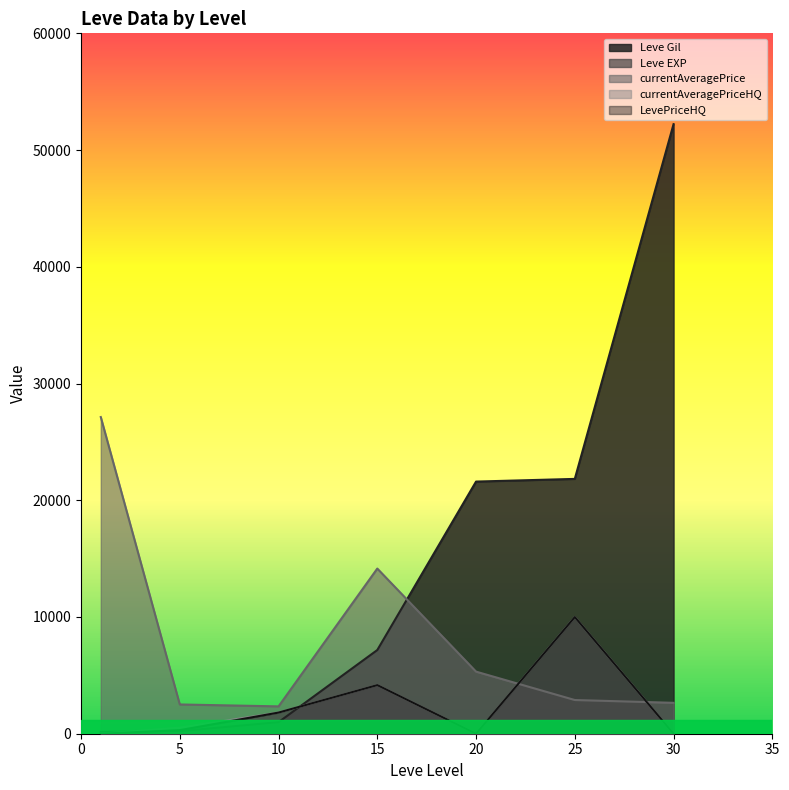

The value of LevePriceHQ at 30 is 0. True or false?

True